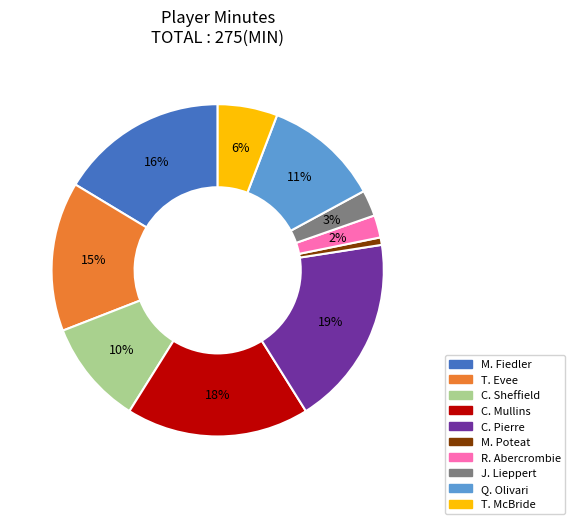

Count the number of slices in the pie.

10